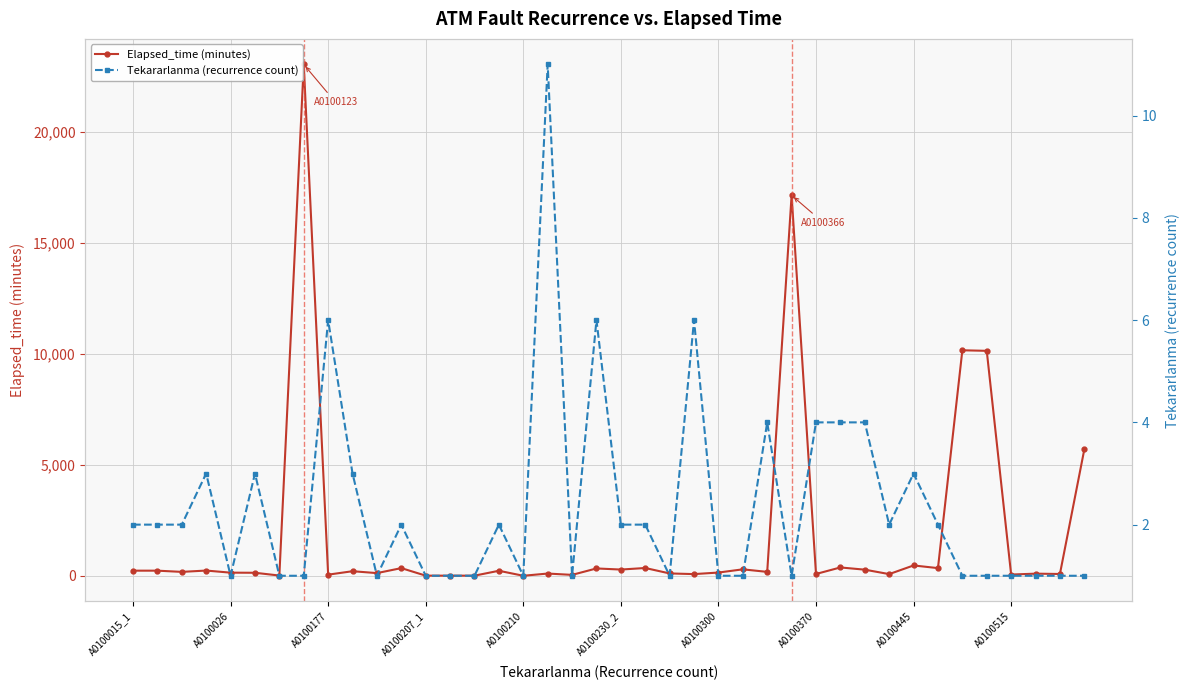

True or false: Elapsed_time (minutes) has more than 2 interior local peaks.

True